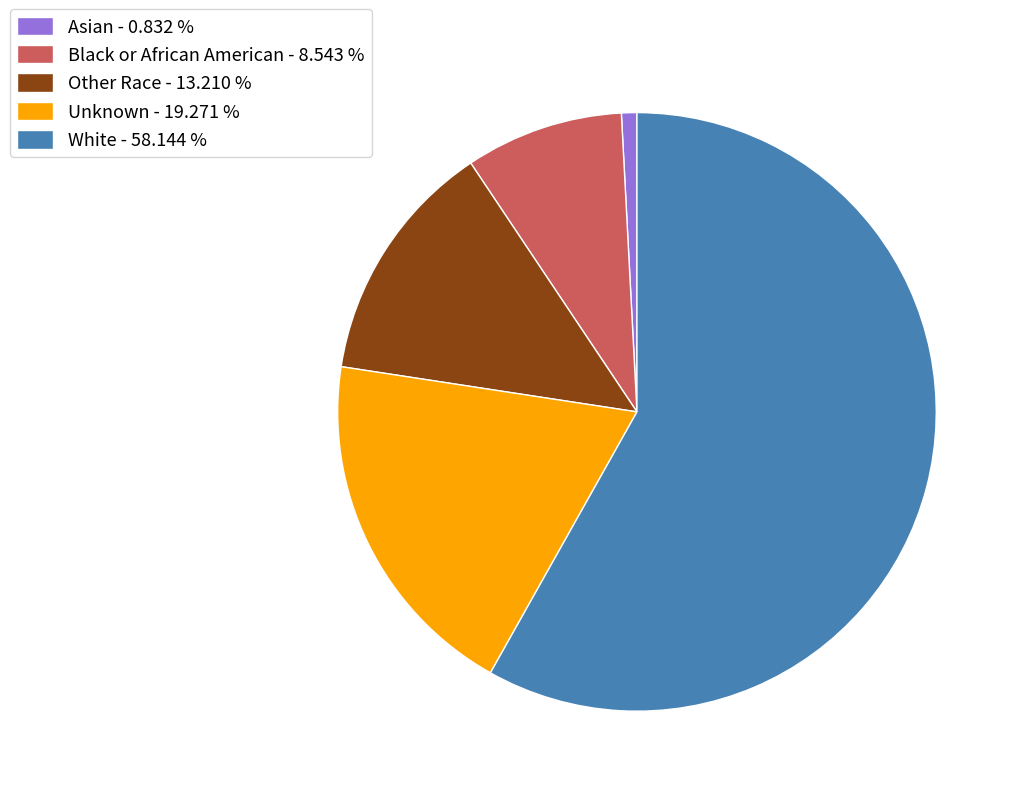

How many slices are in this pie chart?

5